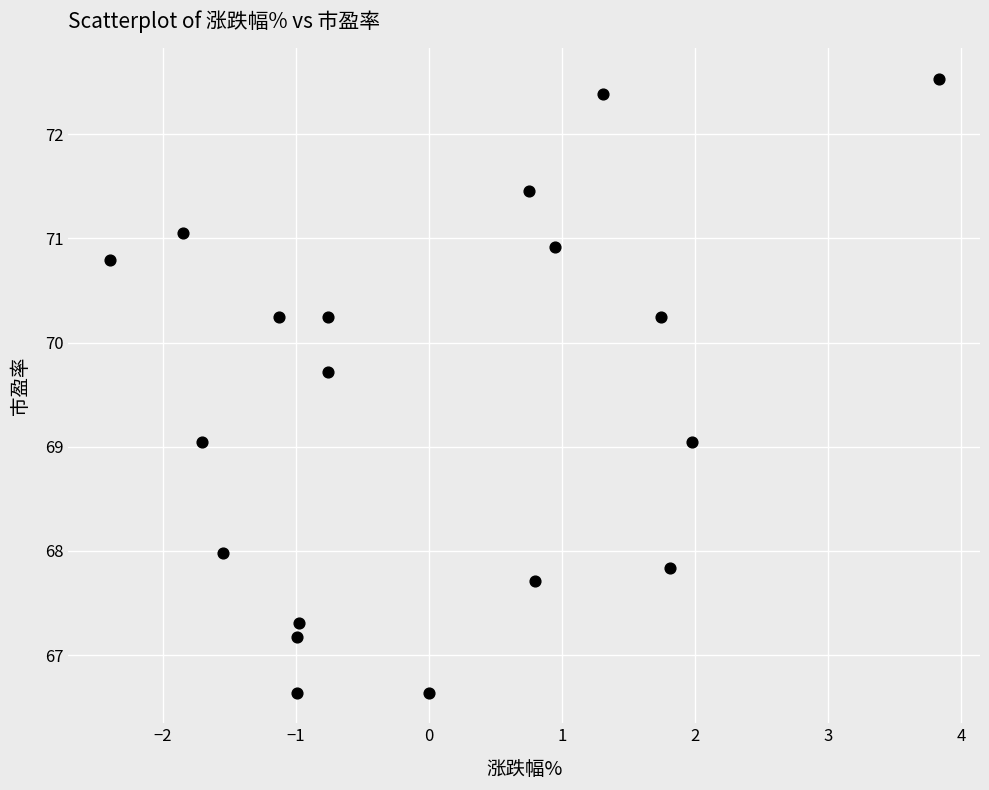

What is the range of Y values (max minus min)?

5.9